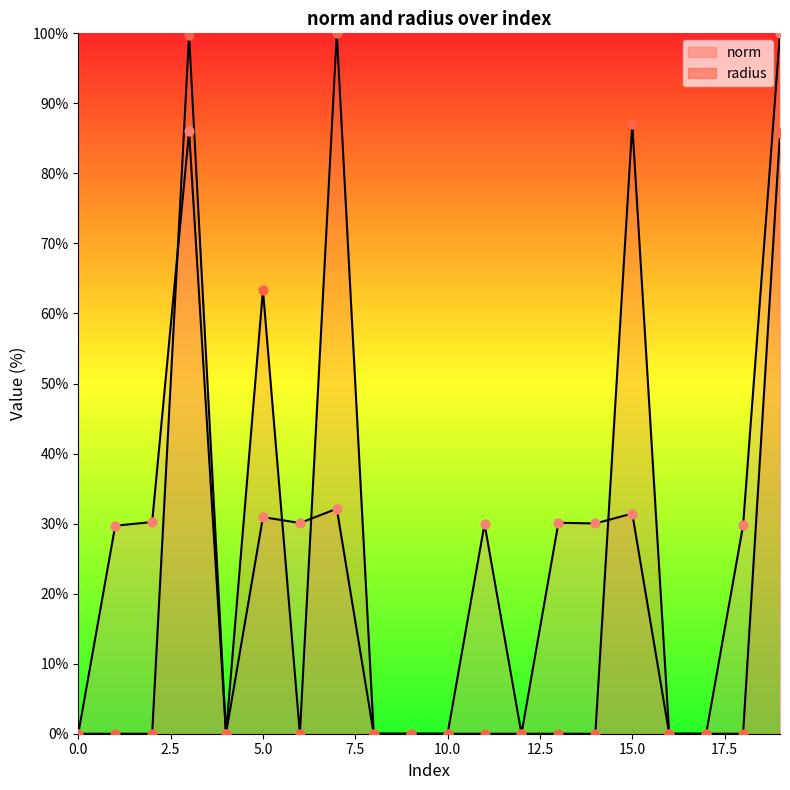

Which series contains the highest Y value?

norm